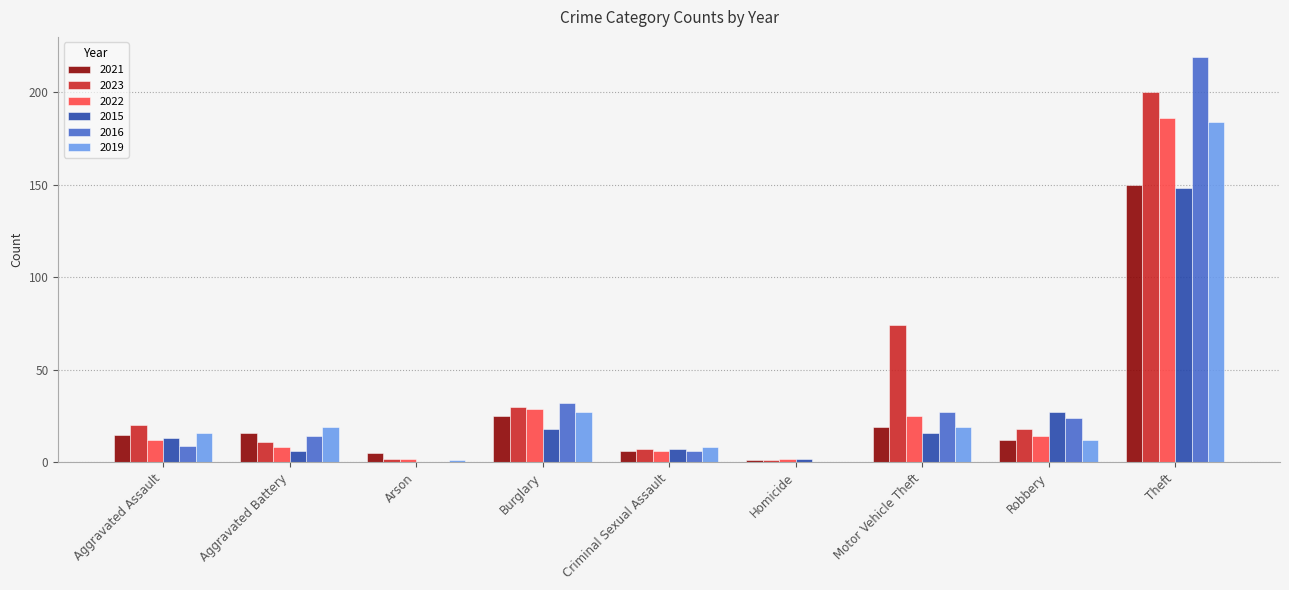

What is the sum of the 2021 values at Aggravated Battery and Theft?

166